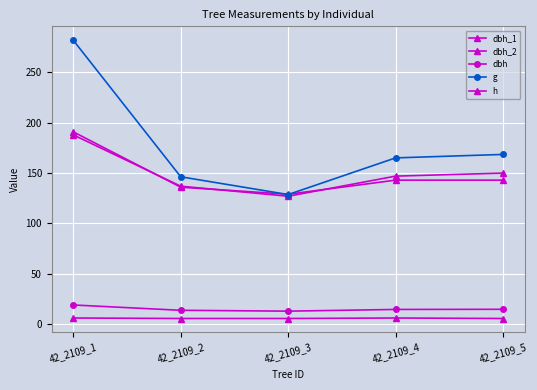

Reading left to right, list all the values displayed in this chart.

dbh_1: 191.0	136.0	129.0	143.0	143.0
dbh_2: 188.0	137.0	127.0	147.0	150.0
dbh: 18.9	13.7	12.8	14.5	14.7
g: 282.0	146.3	128.7	165.1	168.6
h: 6.0	5.5	5.5	6.0	5.5